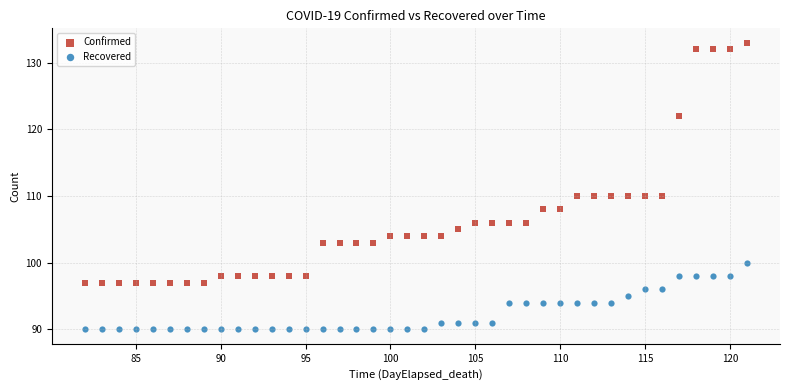

Which series reaches the minimum Y coordinate?

Recovered